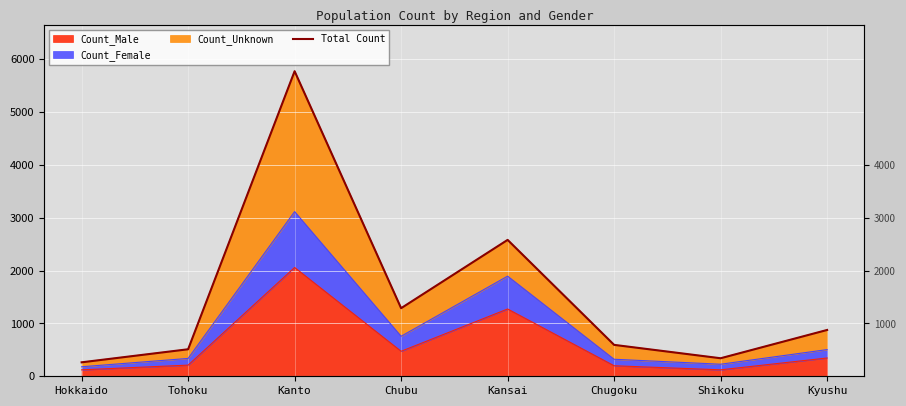

What is the value of the 4th point from the left?

1288